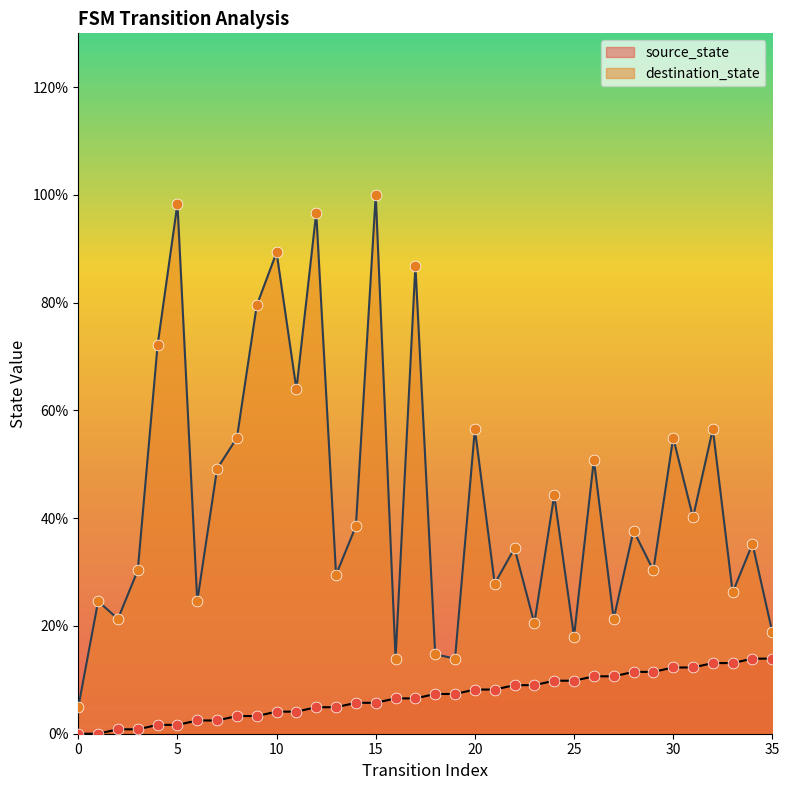

Is the value of source_state at 32 greater than the value of destination_state at 19?

No